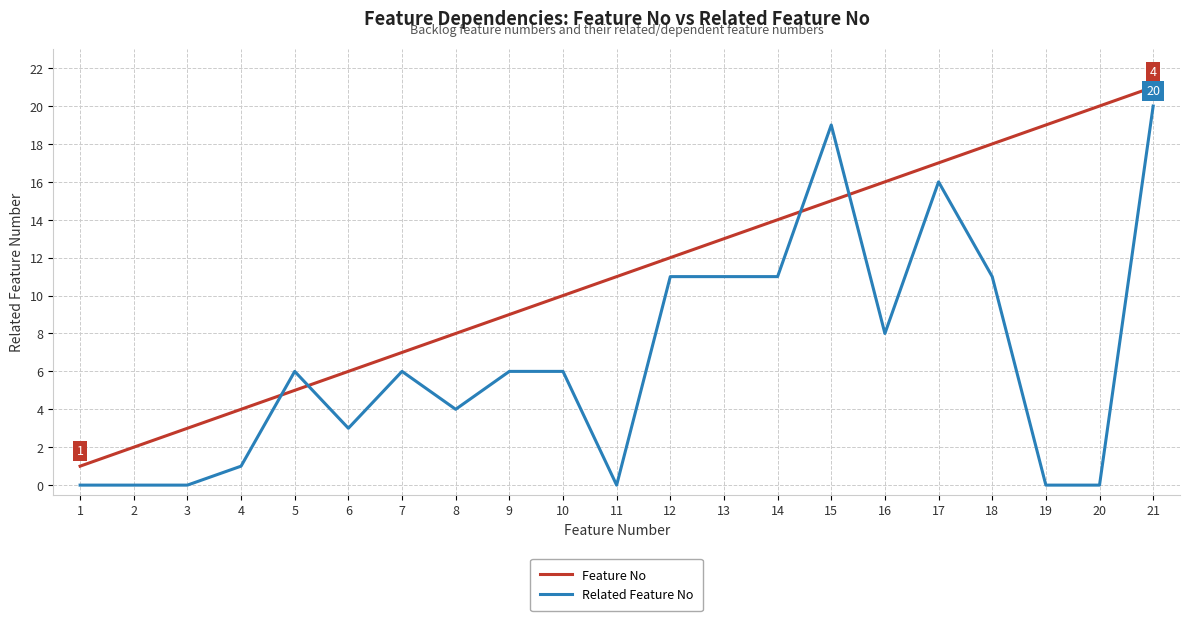

After their last crossing, which series has the higher values: Feature No or Related Feature No?

Feature No